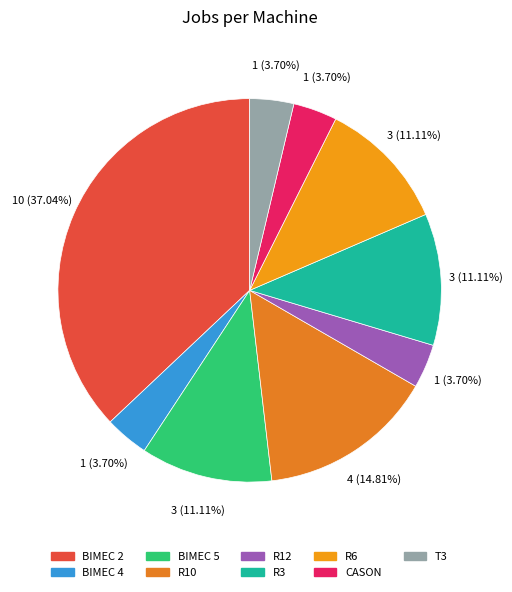

True or false: BIMEC 4 accounts for 4% of the total.

True